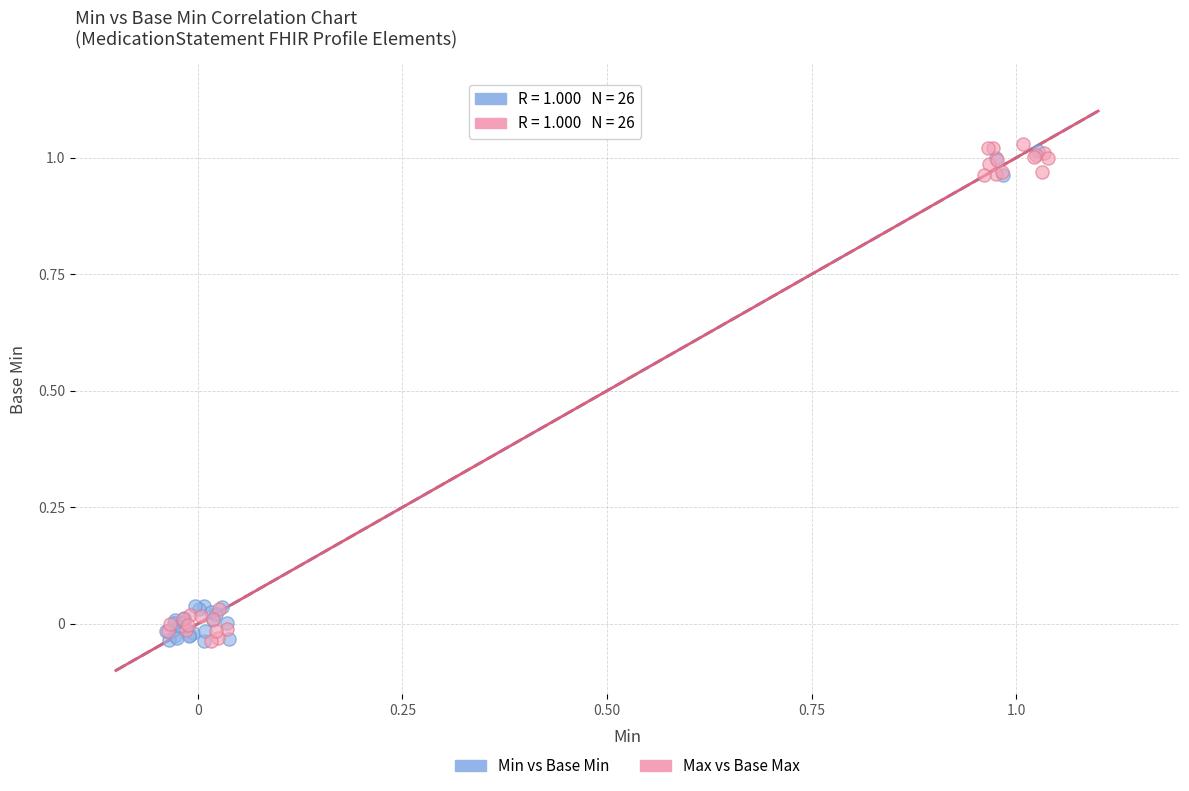

Which series contains the highest Y value?

Max vs Base Max